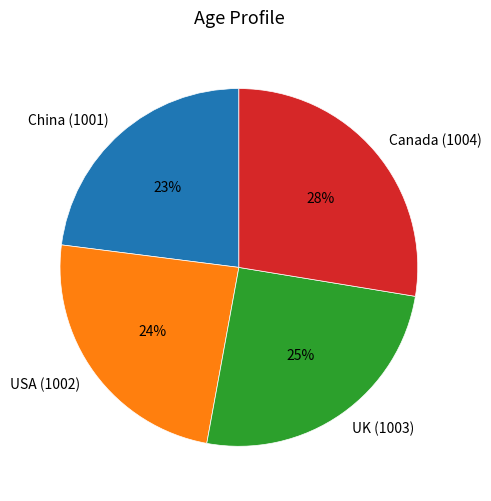

Which slice is the largest?

Canada (1004)